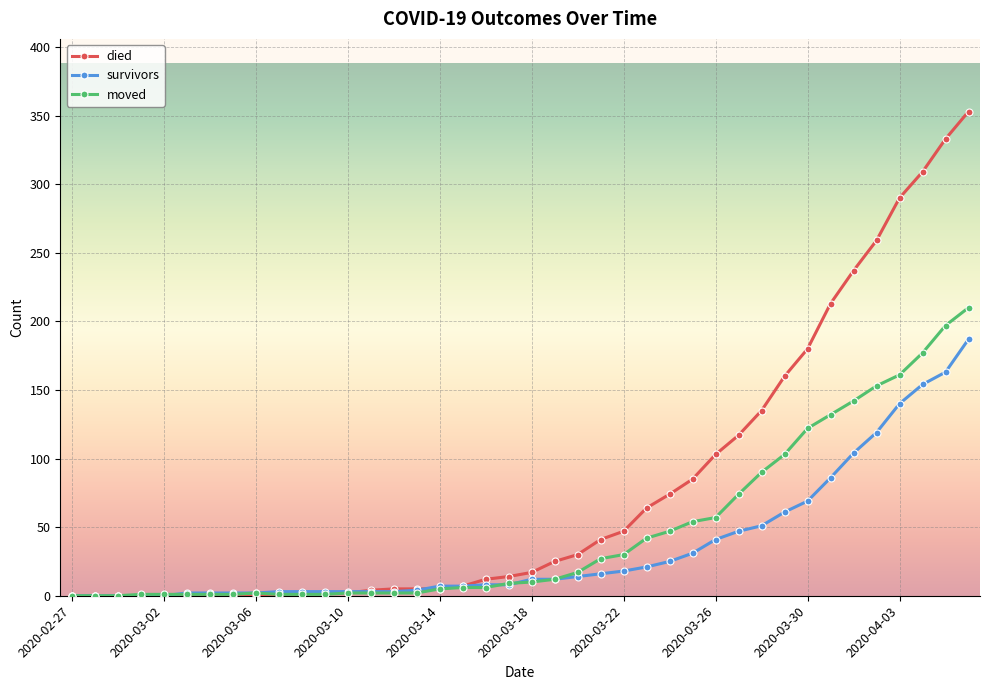

Rank the series by their average value, from lowest to highest.

survivors, moved, died